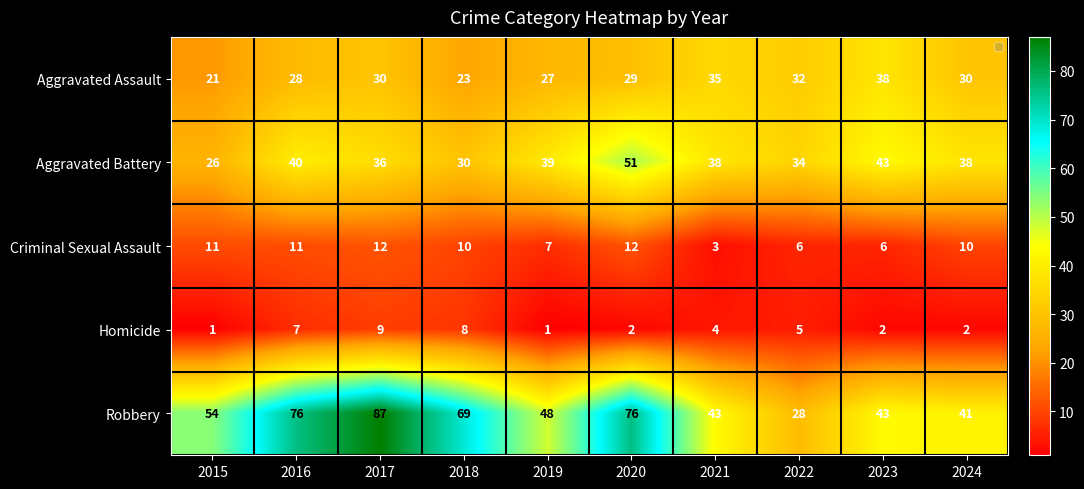

What is the difference between the maximum and minimum values in the Aggravated Battery series?

25